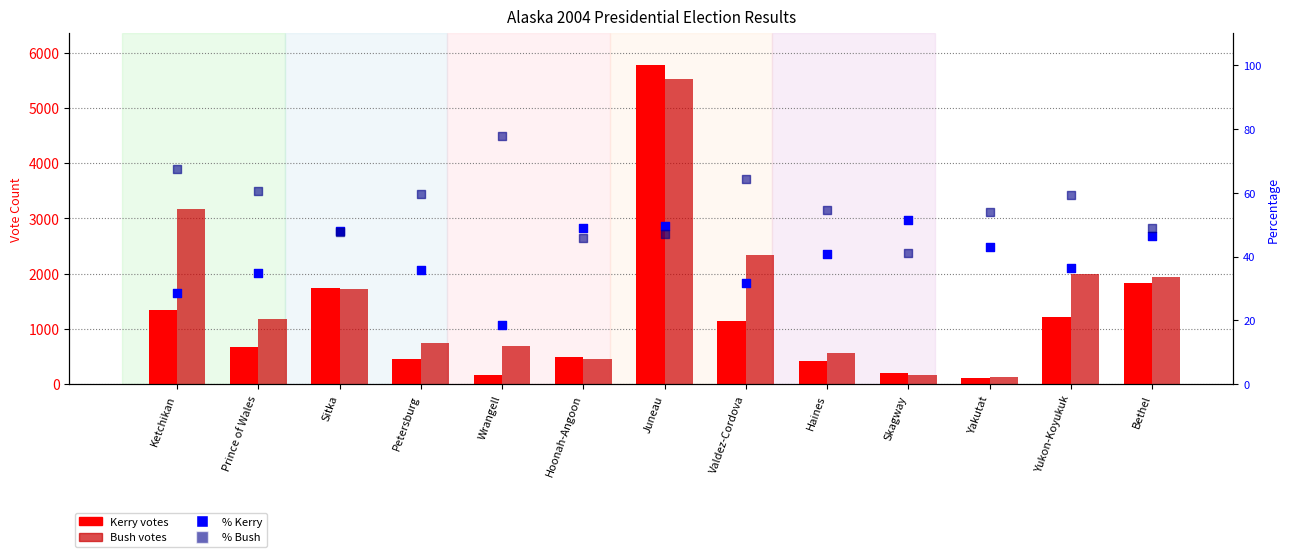

At which category is the sum across all series the highest?

Juneau